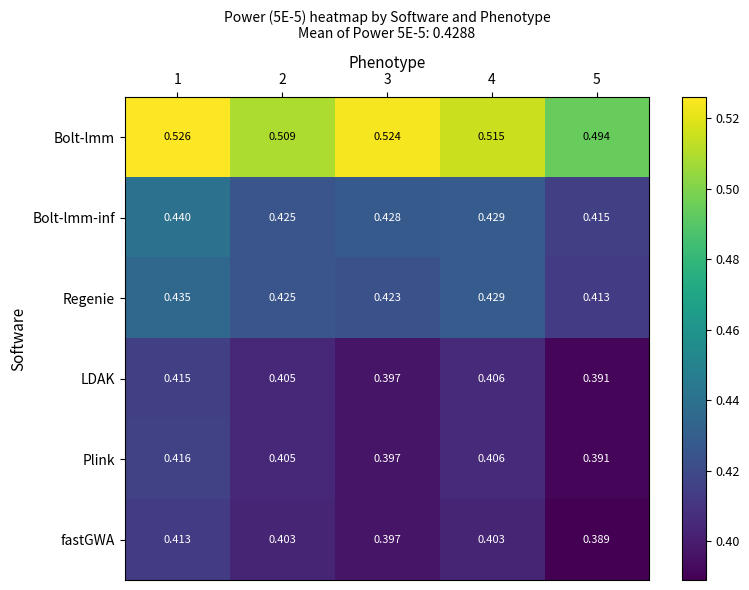

Between 1 and 5, which series saw the biggest shift?

Bolt-lmm